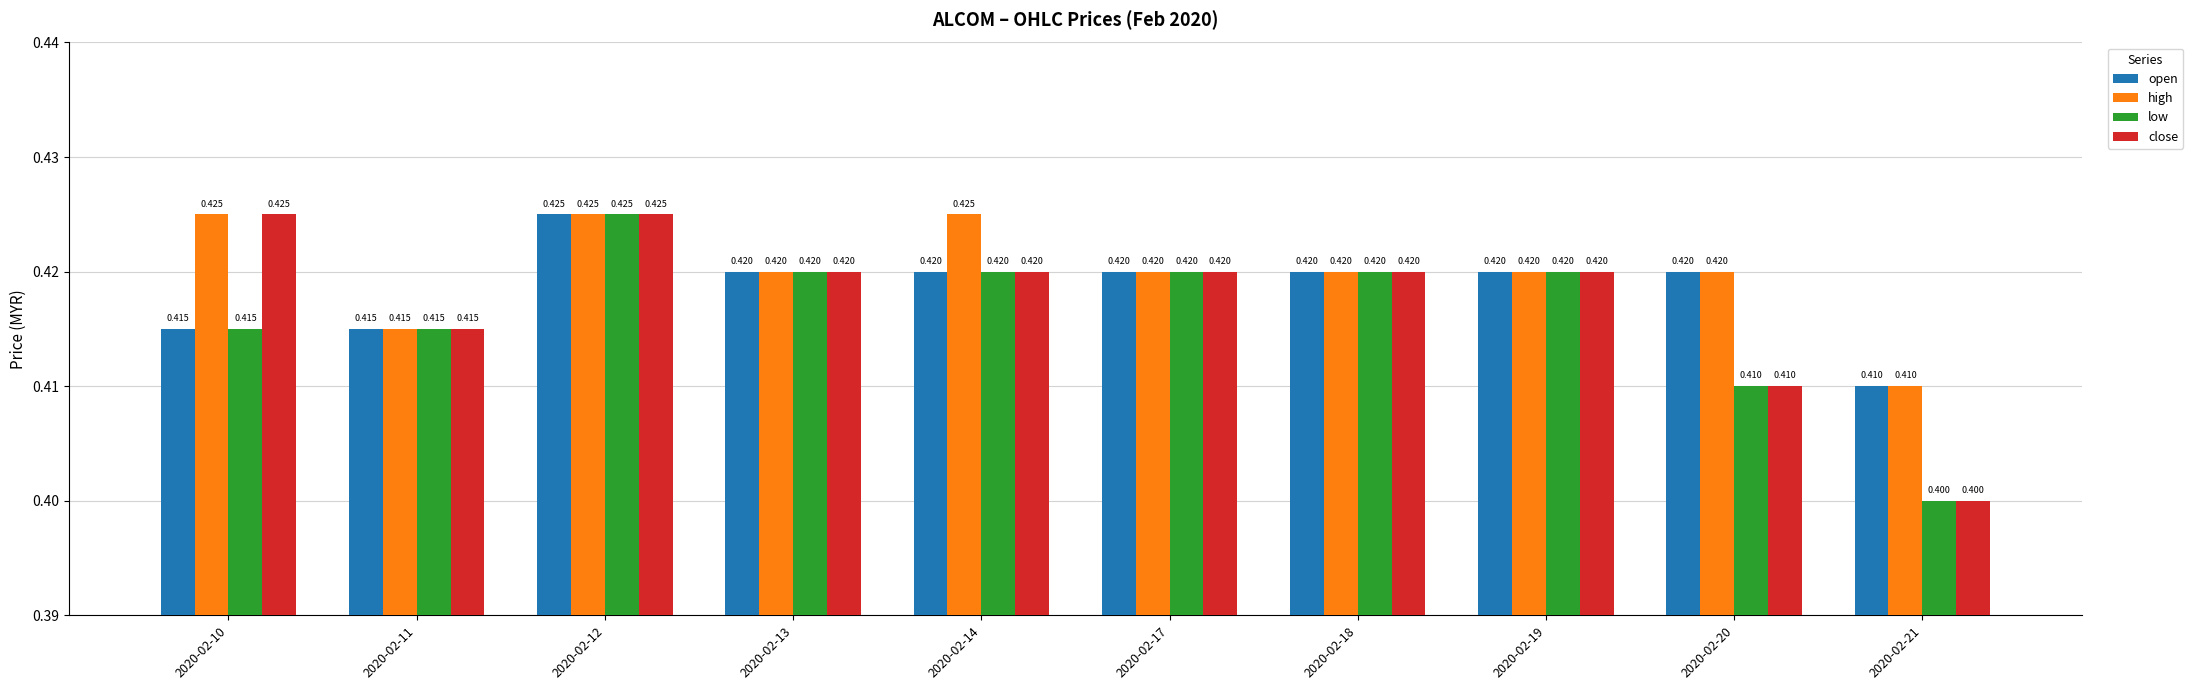

How many bars are there in total?

40